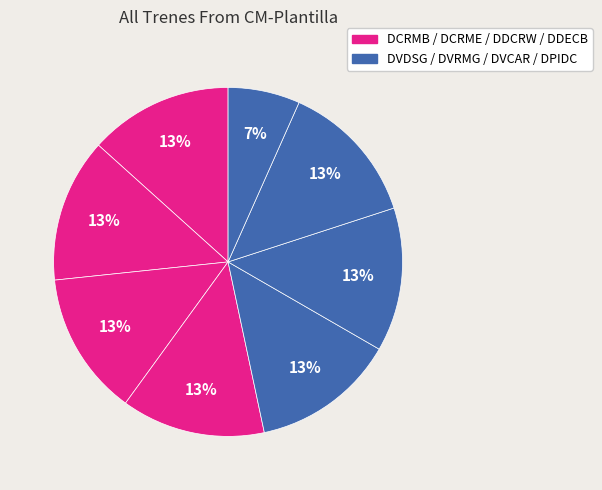

How many slices are in this pie chart?

8